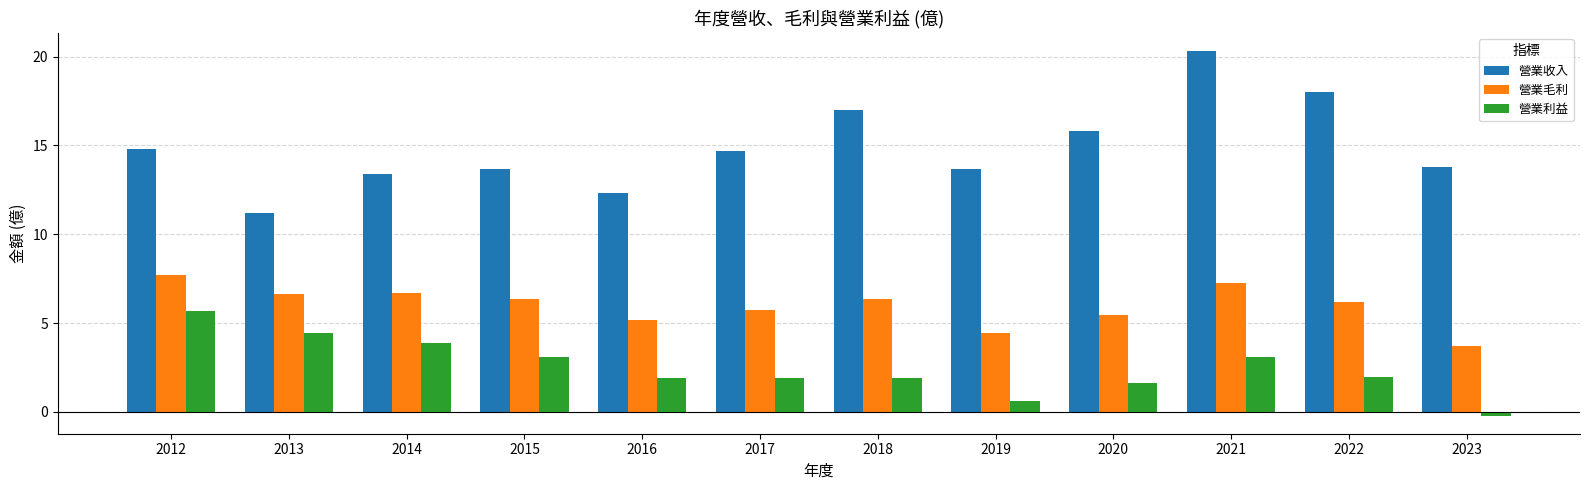

The value of 營業毛利 at 2019 is 4.5. True or false?

True